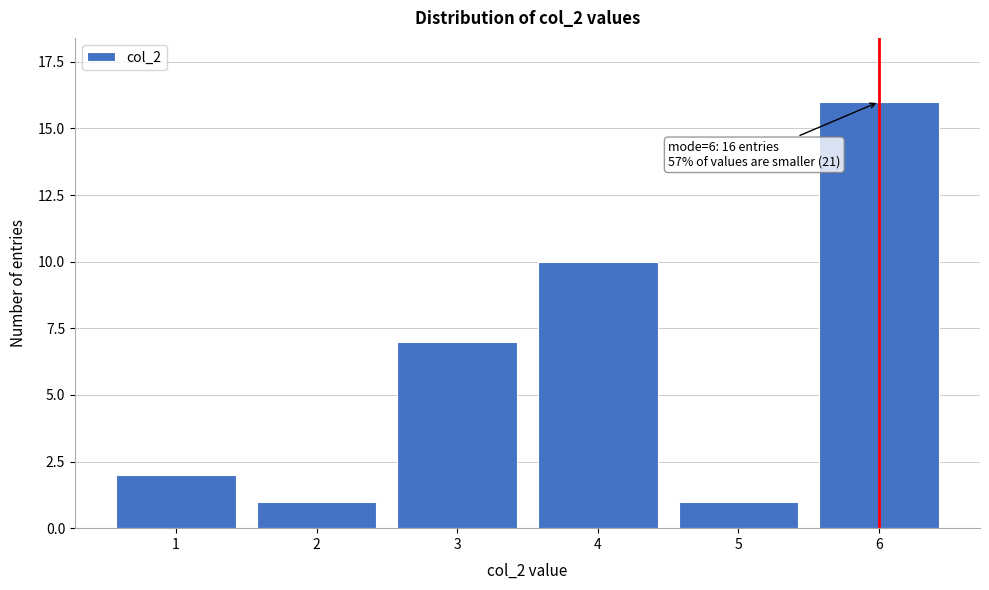

Reading left to right, extract all data points from this chart.

2	1	7	10	1	16